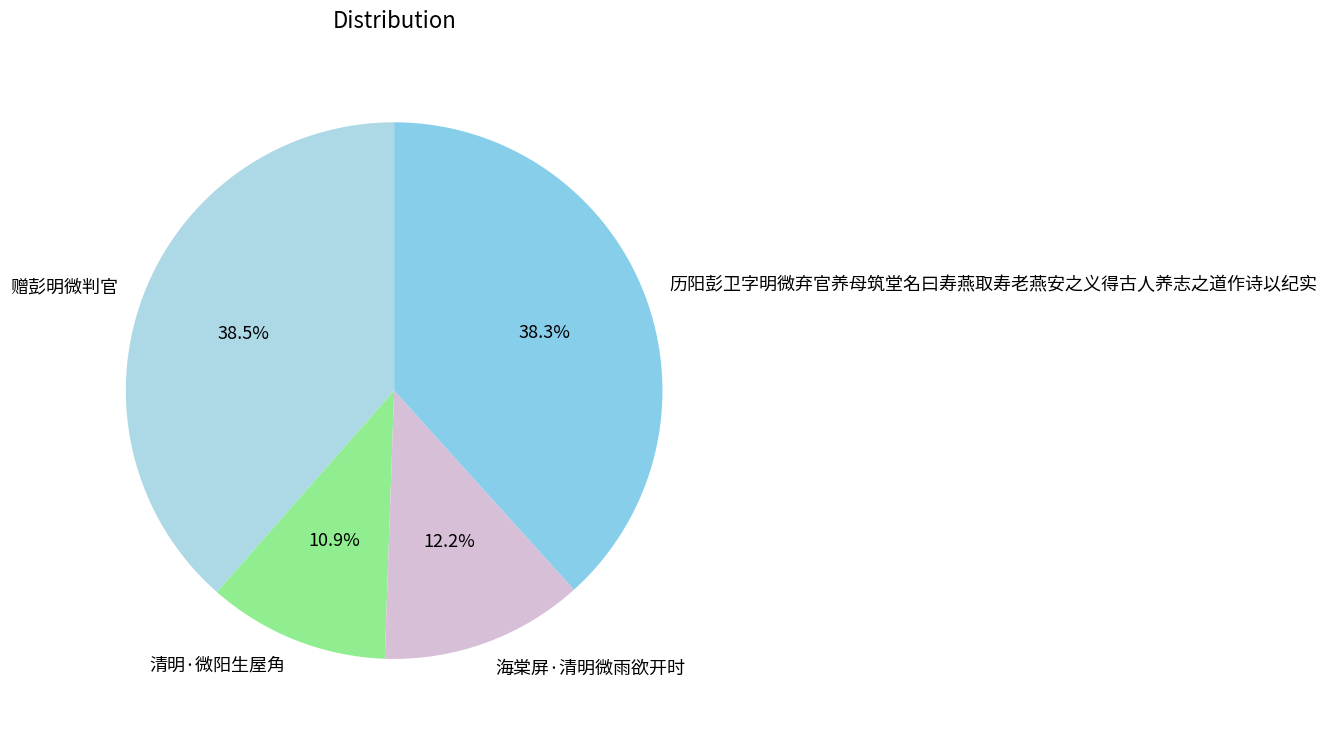

How many segments does this pie chart have?

4